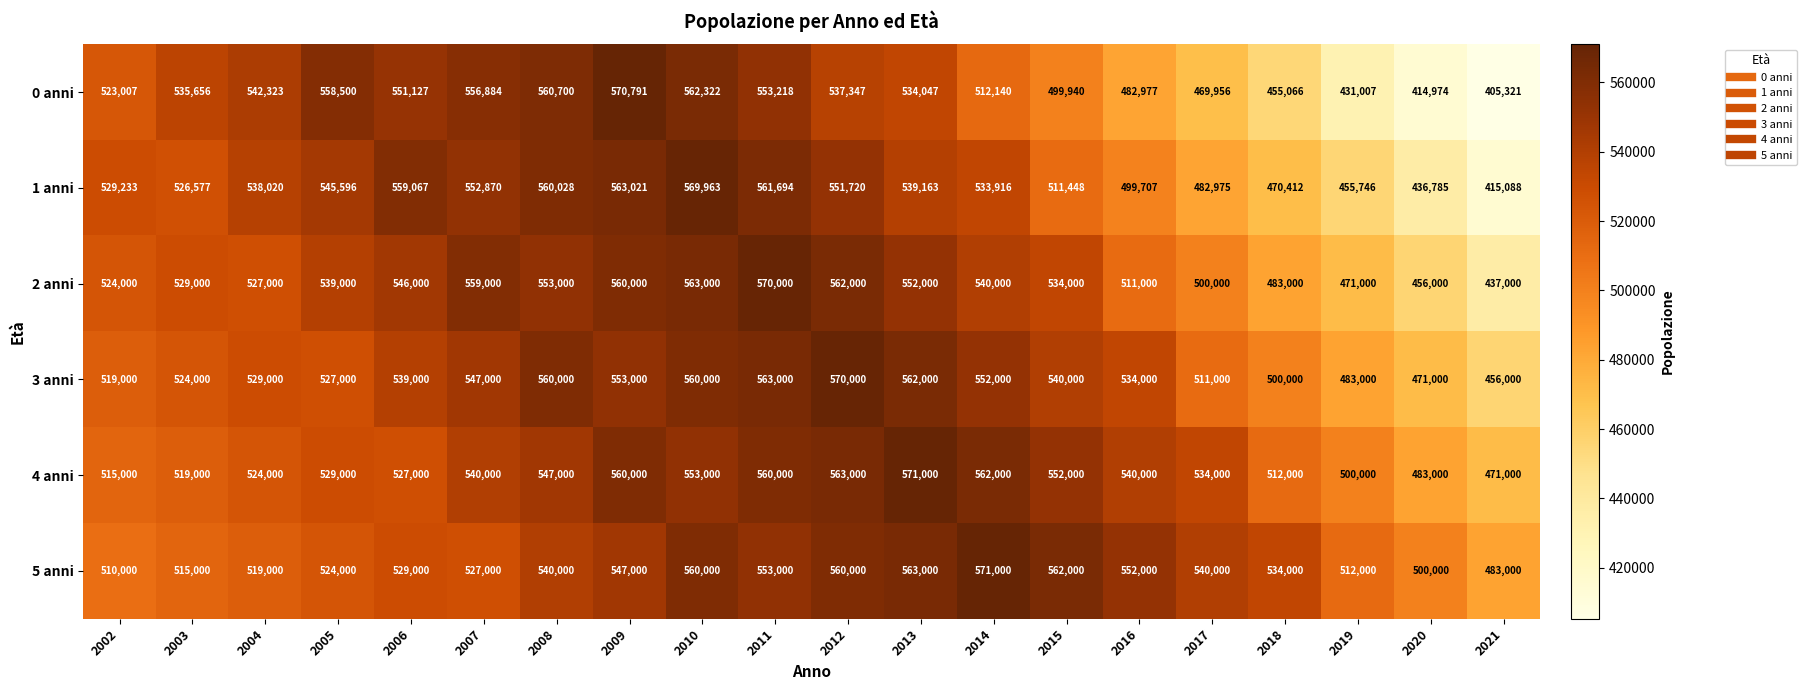

True or false: 1 anni has a value of 756394 at 2003.

False